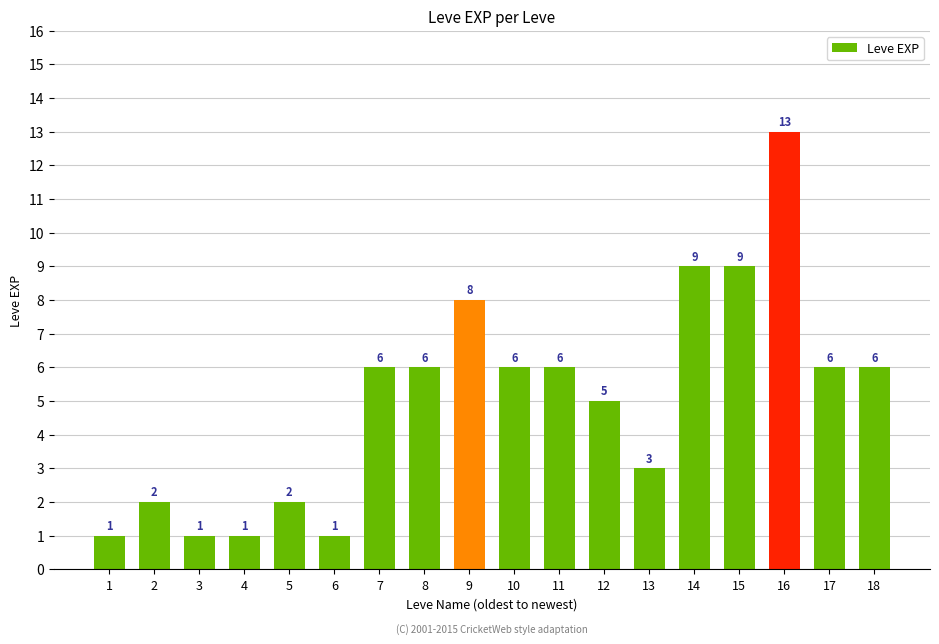

Which category has the highest value across all series?

16